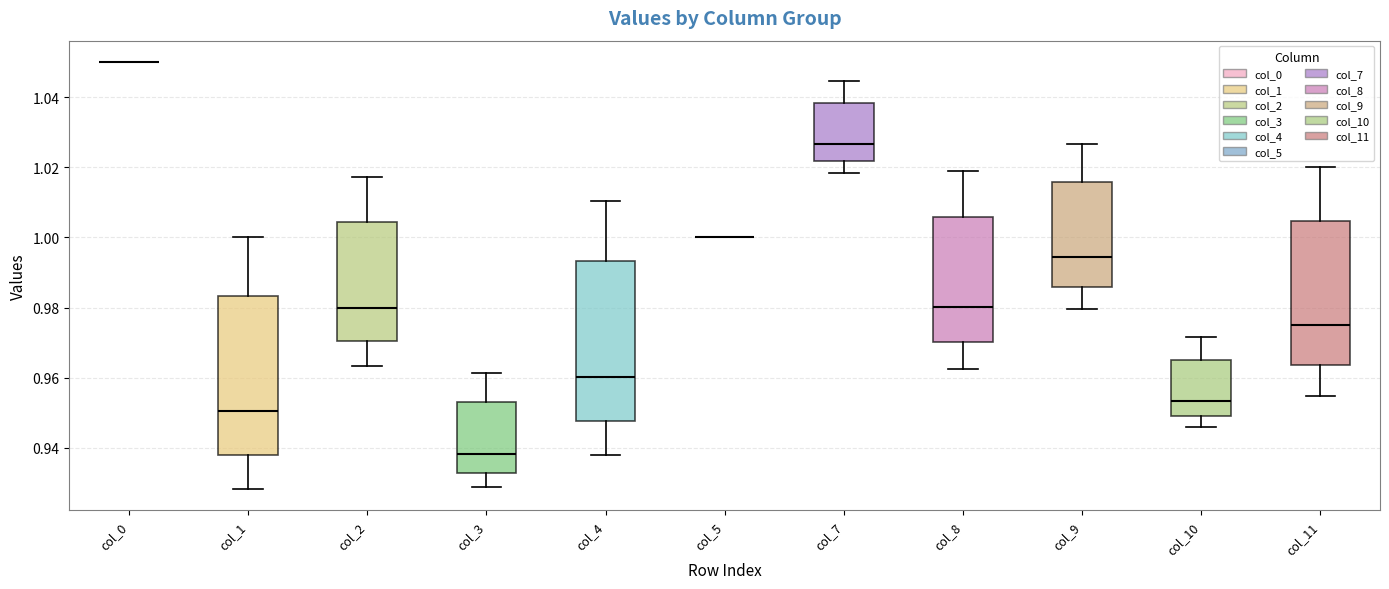

Reading left to right, transcribe this box plot: for each box, give where its median line is, the range the box spans, and where its two whiskers end, as read against the y-axis. The values are not printed on the chart, so give them approximately, as read against the axis.

col_0: box collapsed to a line at 1.050, whiskers 1.050 to 1.050
col_1: median 0.950, box 0.938 to 0.984, whiskers 0.928 to 1.000
col_2: median 0.980, box 0.970 to 1.004, whiskers 0.964 to 1.018
col_3: median 0.938, box 0.932 to 0.954, whiskers 0.928 to 0.962
col_4: median 0.960, box 0.948 to 0.994, whiskers 0.938 to 1.010
col_5: box collapsed to a line at 1.000, whiskers 1.000 to 1.000
col_7: median 1.026, box 1.022 to 1.038, whiskers 1.018 to 1.044
col_8: median 0.980, box 0.970 to 1.006, whiskers 0.962 to 1.020
col_9: median 0.994, box 0.986 to 1.016, whiskers 0.980 to 1.026
col_10: median 0.954, box 0.950 to 0.966, whiskers 0.946 to 0.972
col_11: median 0.976, box 0.964 to 1.004, whiskers 0.954 to 1.020